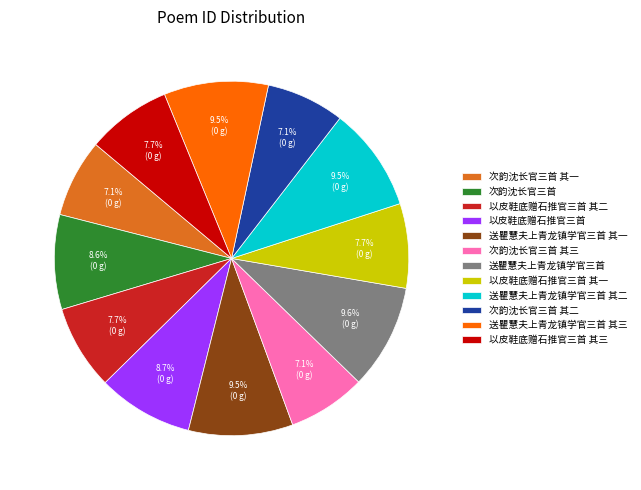

What is the ratio of the value at 送瞿慧夫上青龙镇学官三首 其三 to the value at 次韵沈长官三首?

1.1